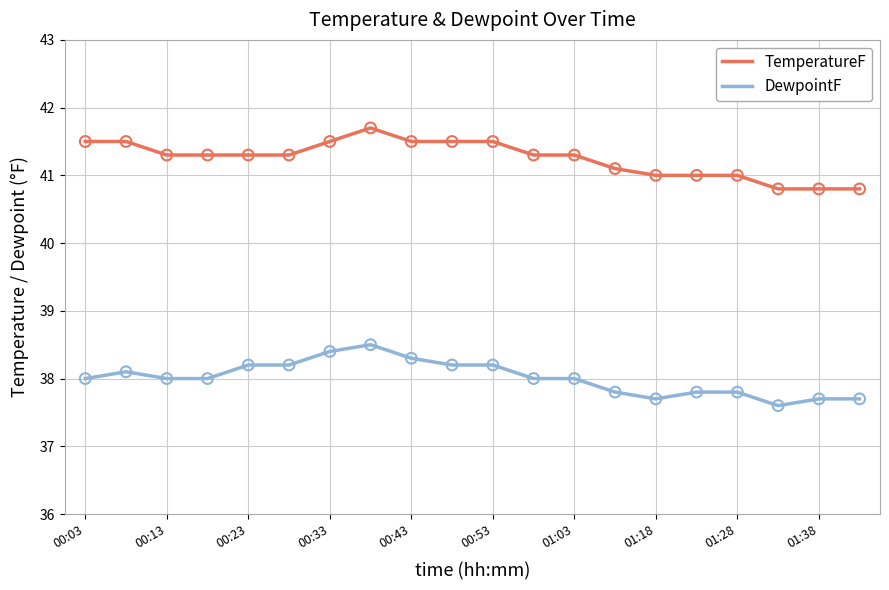

Which series has the largest total across all categories?

TemperatureF